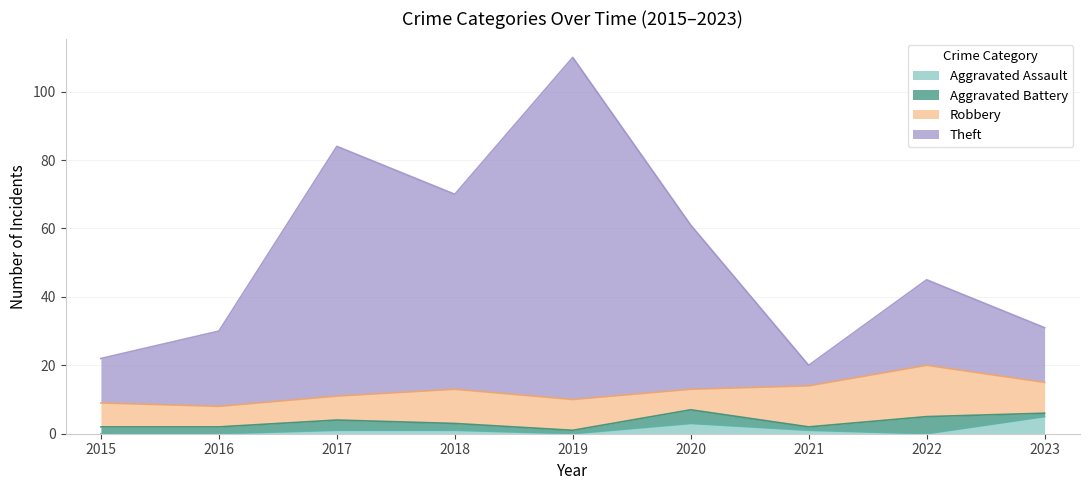

What is the total value across all series at 2022?

45